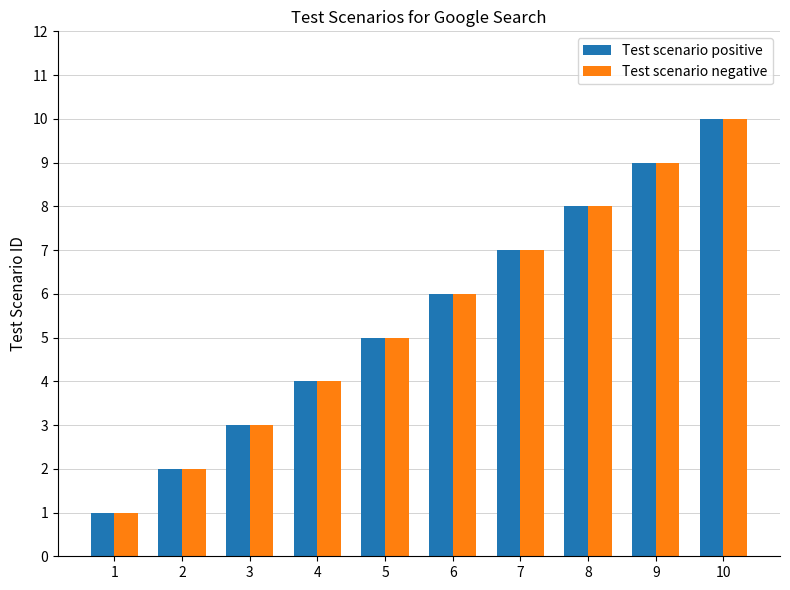

Rank the categories by Test scenario negative value from lowest to highest.

1, 2, 3, 4, 5, 6, 7, 8, 9, 10